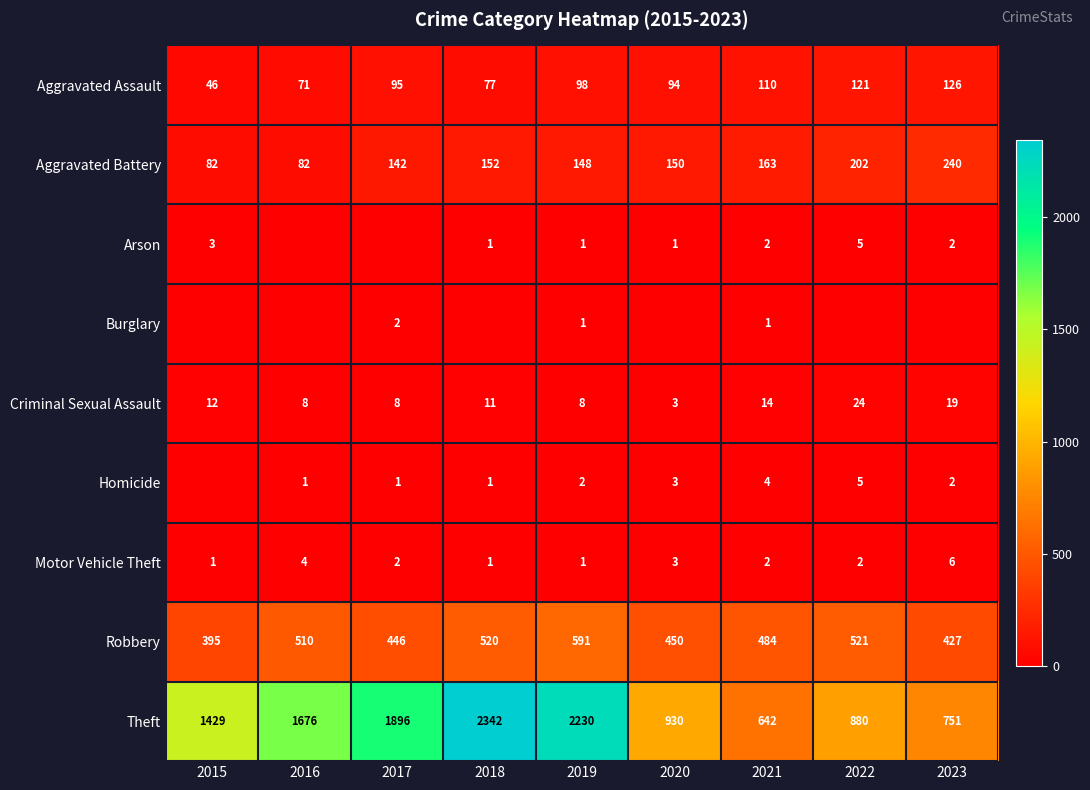

Which category has the highest value in the Motor Vehicle Theft series?

2023